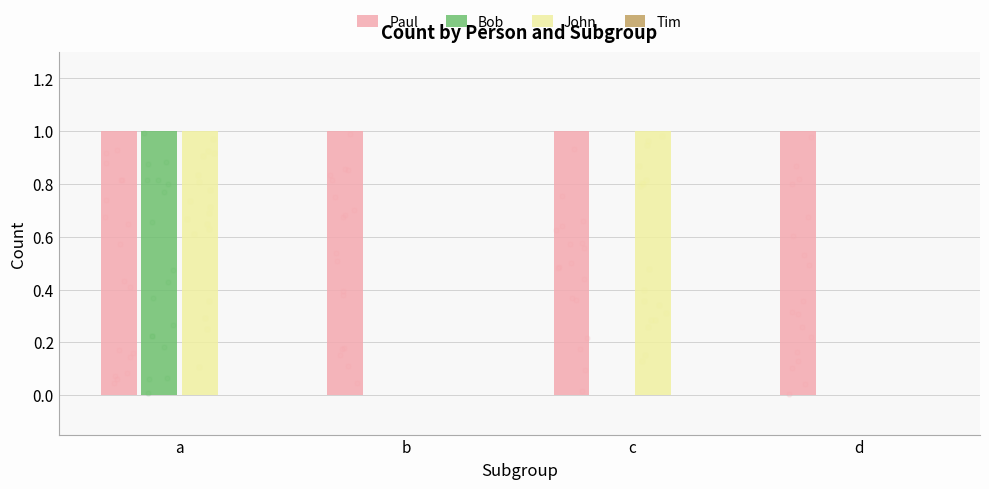

Is the value of John at b greater than the value of Tim at d?

No